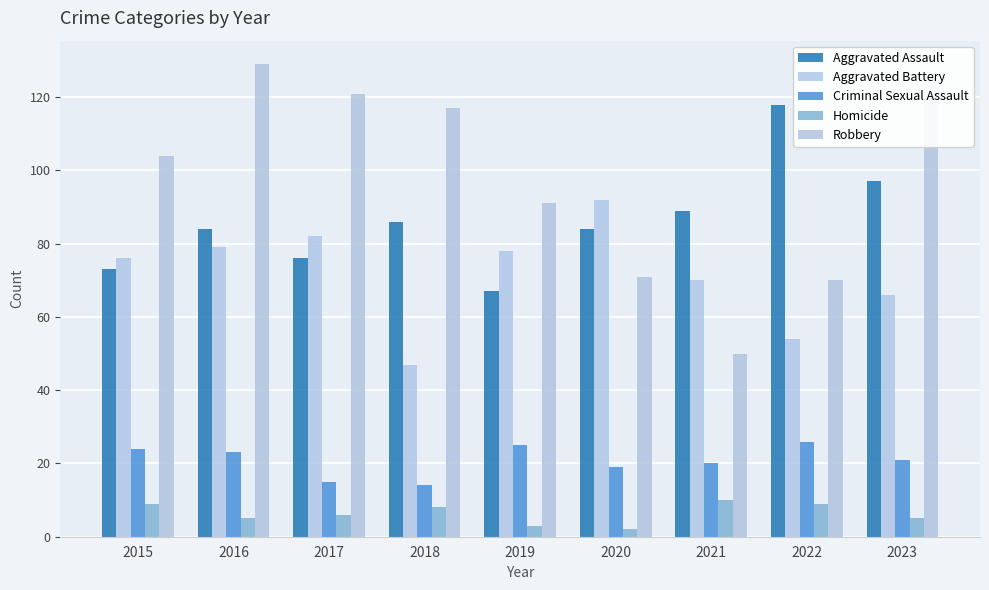

Where does the Robbery series first go above 104?

2016